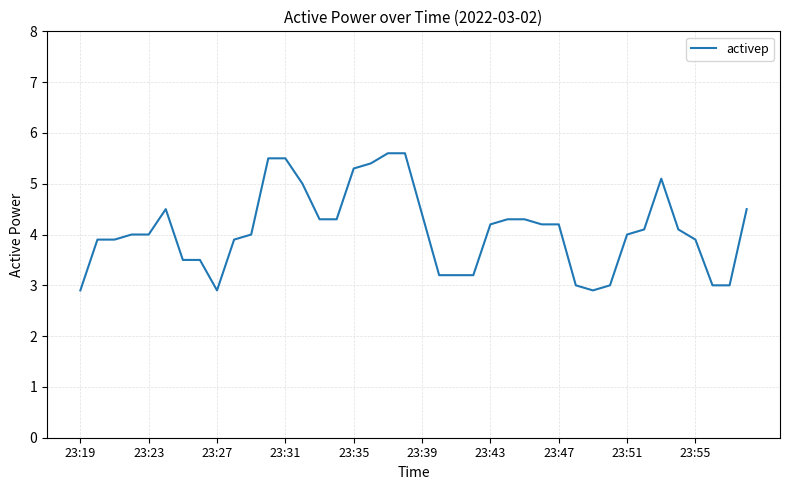

What is the difference between the maximum and minimum values?

2.7